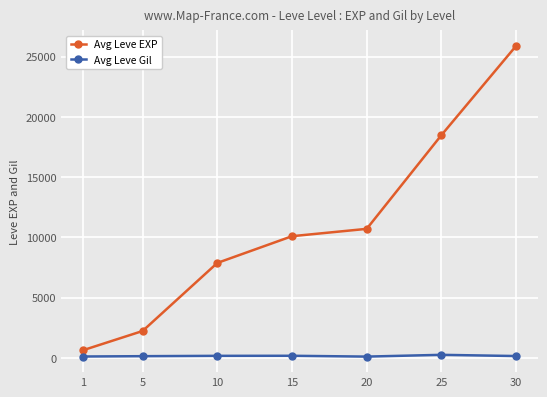

List the series in order of their peak value, lowest first.

Avg Leve Gil, Avg Leve EXP